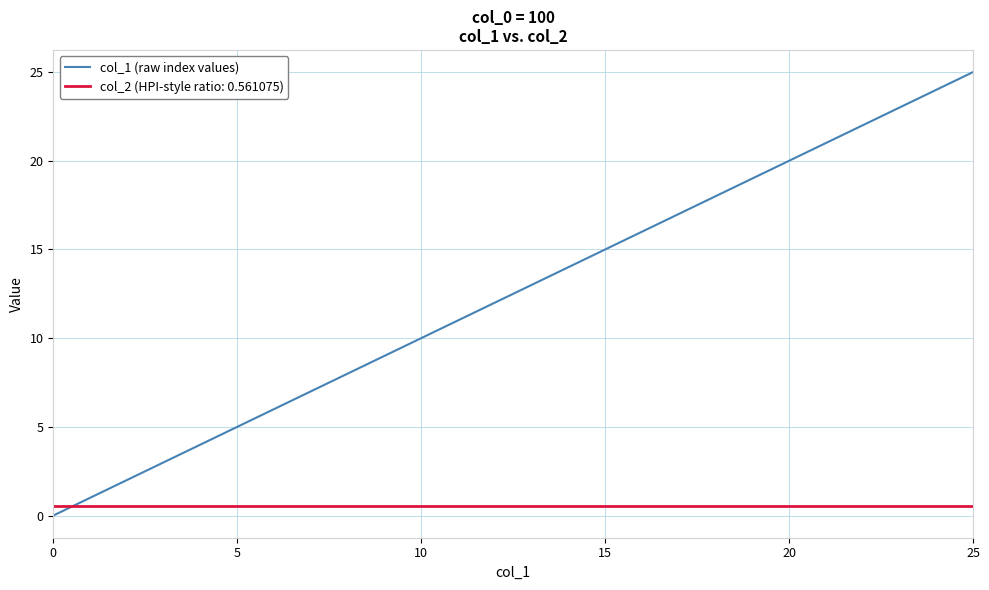

Which series has the largest total across all categories?

col_1 (raw index values)